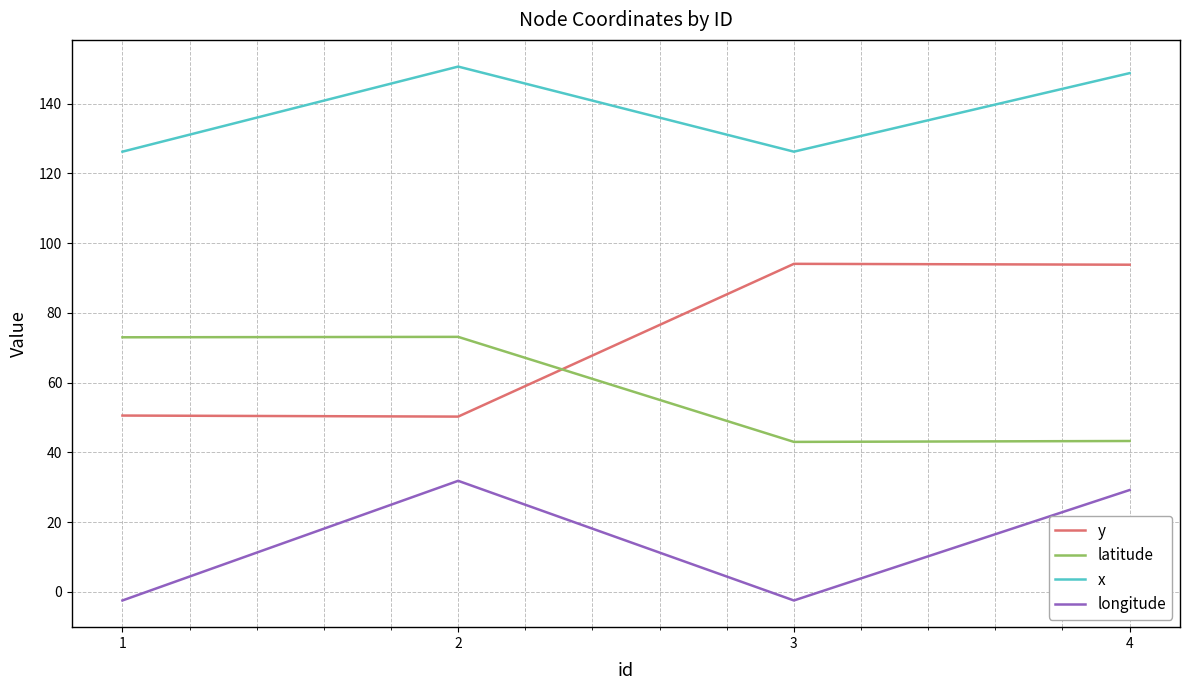

Rank the series by their maximum value, from highest to lowest.

x, y, latitude, longitude